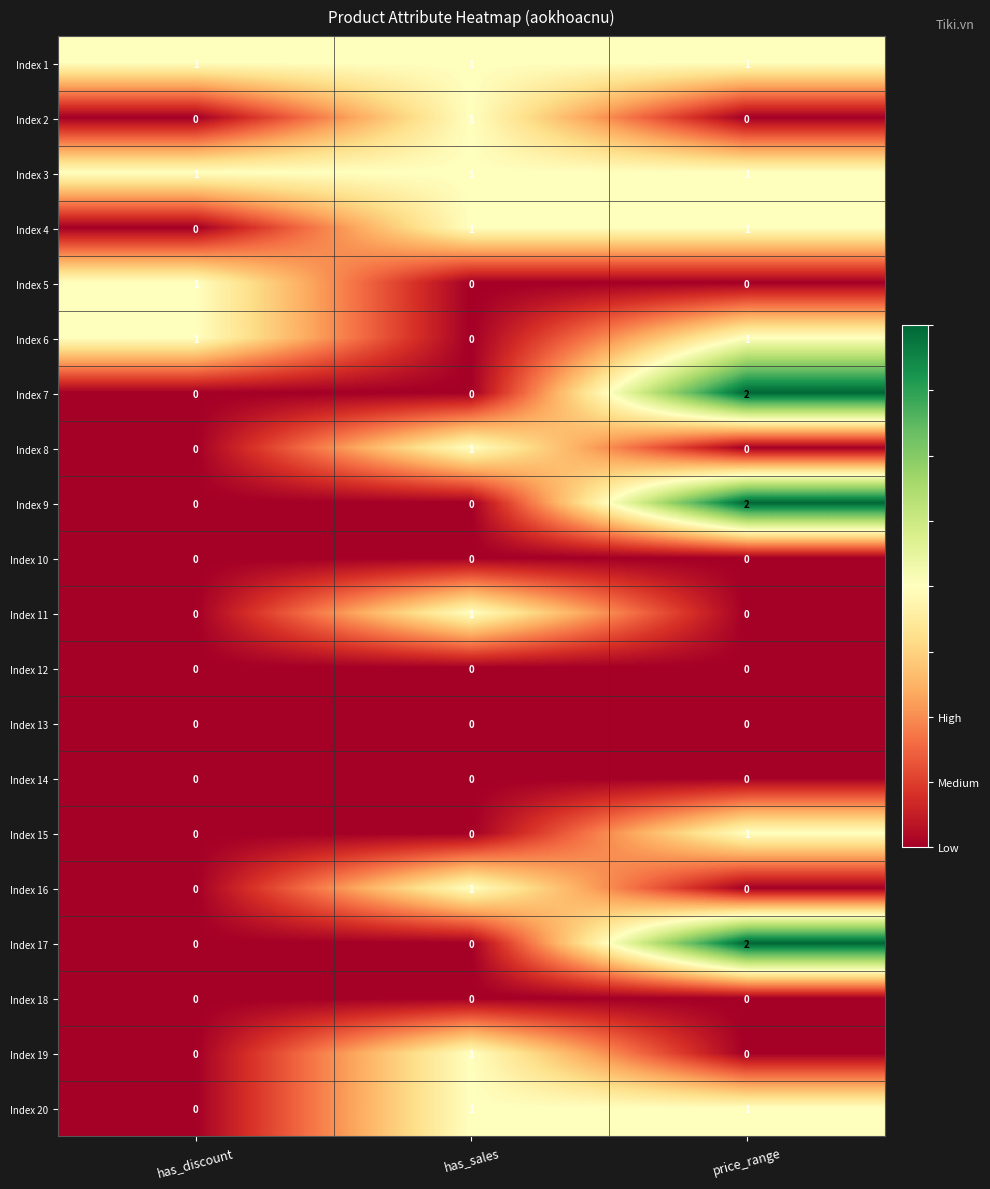

Which category has the highest value in the Index 8 series?

has_sales